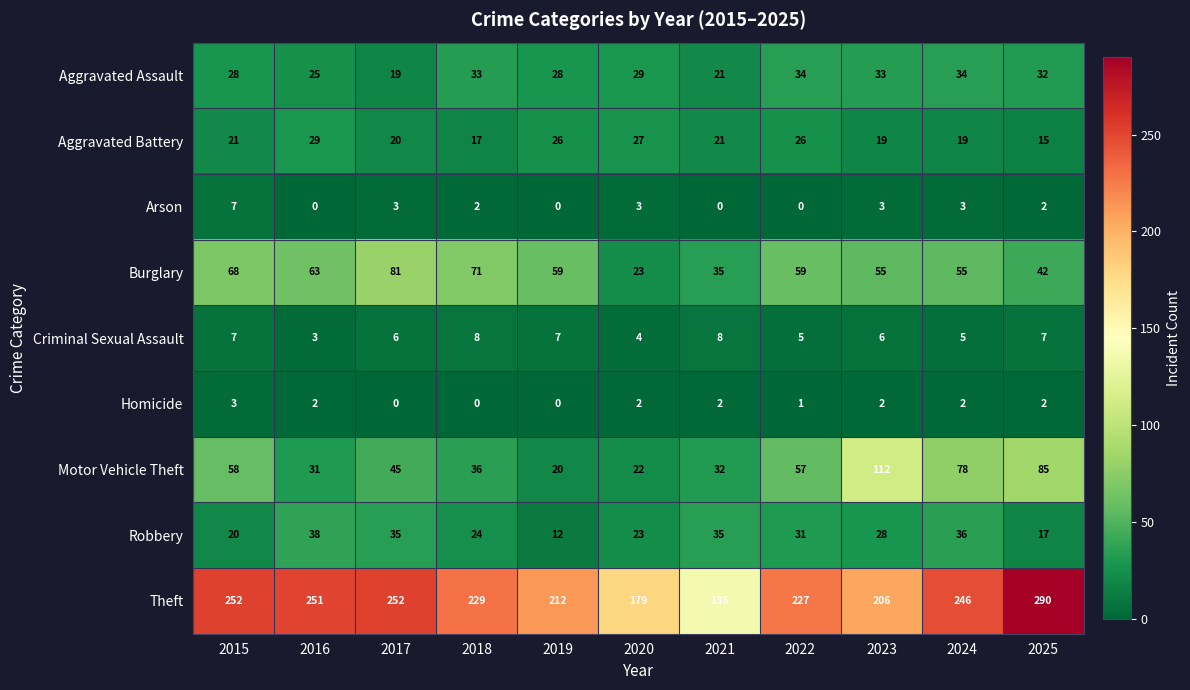

True or false: Aggravated Assault has a value of 9 at 2023.

False